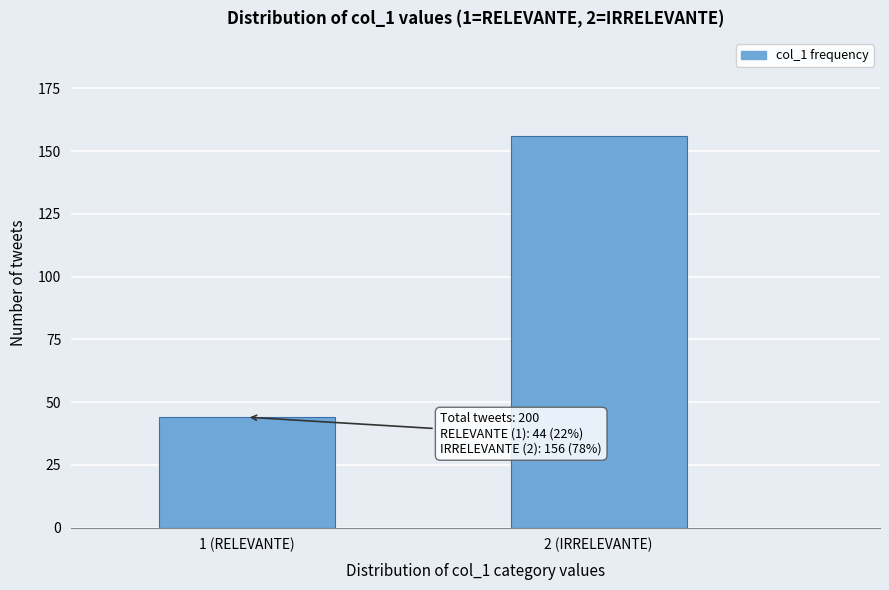

Reading left to right, transcribe all the data shown in this chart.

1 (RELEVANTE)=44	2 (IRRELEVANTE)=156